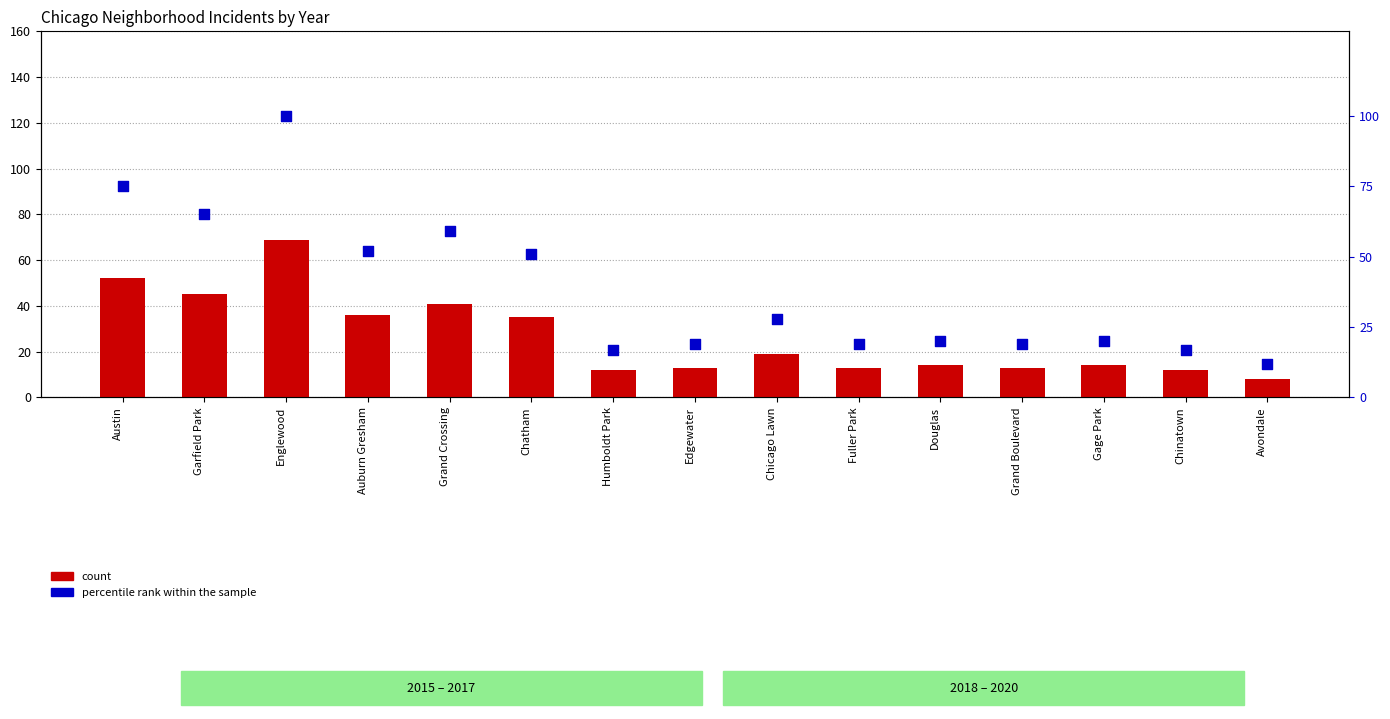

At which category is the sum across all series the highest?

Englewood